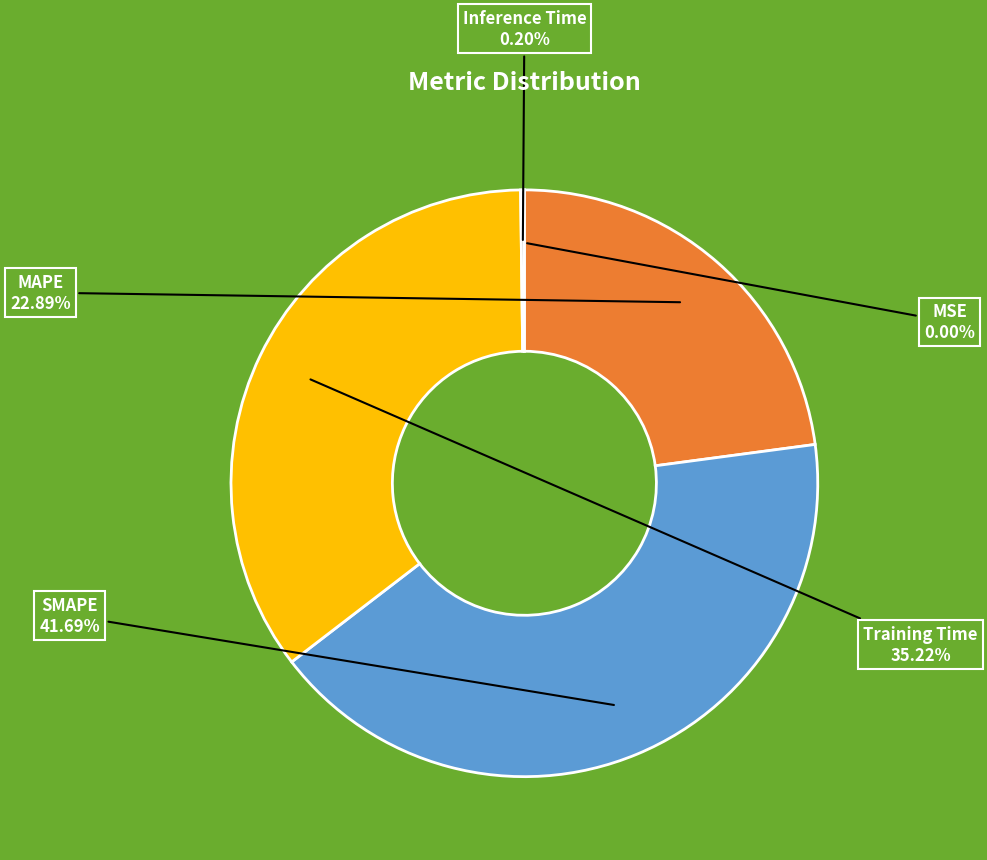

What percentage is the MAPE slice, to the nearest percent?

23%